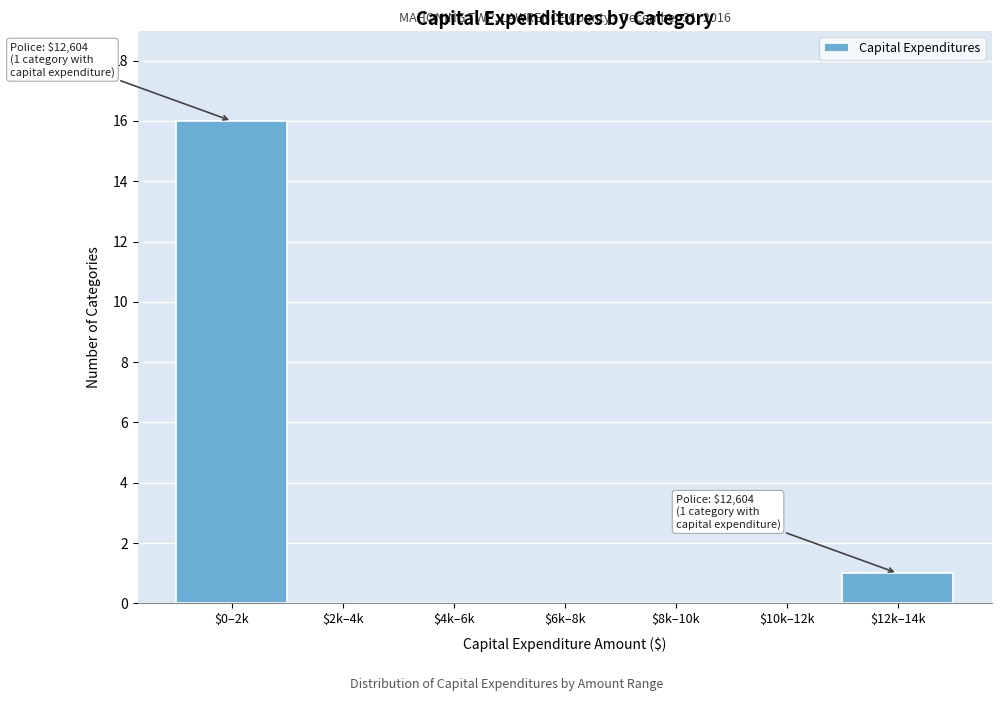

Which label corresponds to the largest value in the chart?

$0–2k